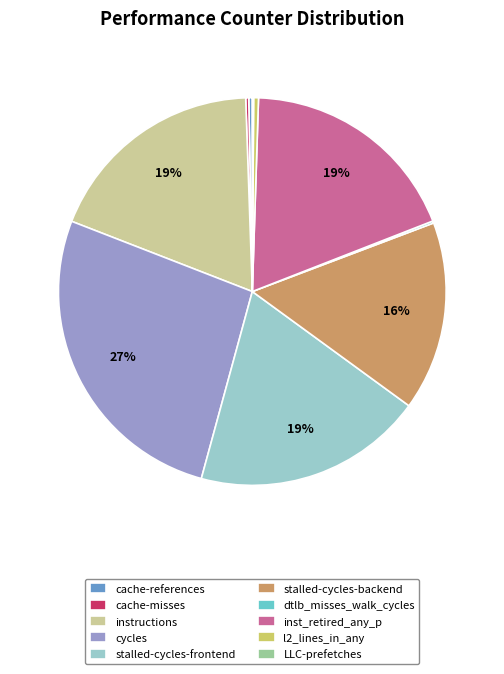

To the nearest percent, what is the difference between the l2_lines_in_any and stalled-cycles-frontend slice percentages?

19%